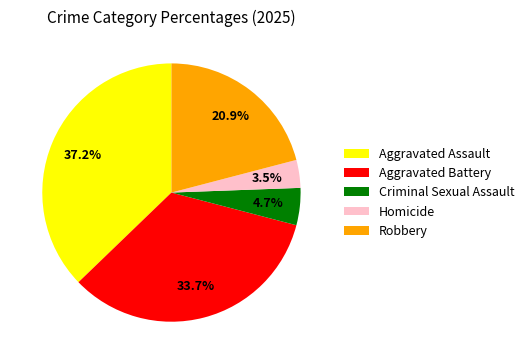

What is the smallest slice in the pie chart?

Homicide